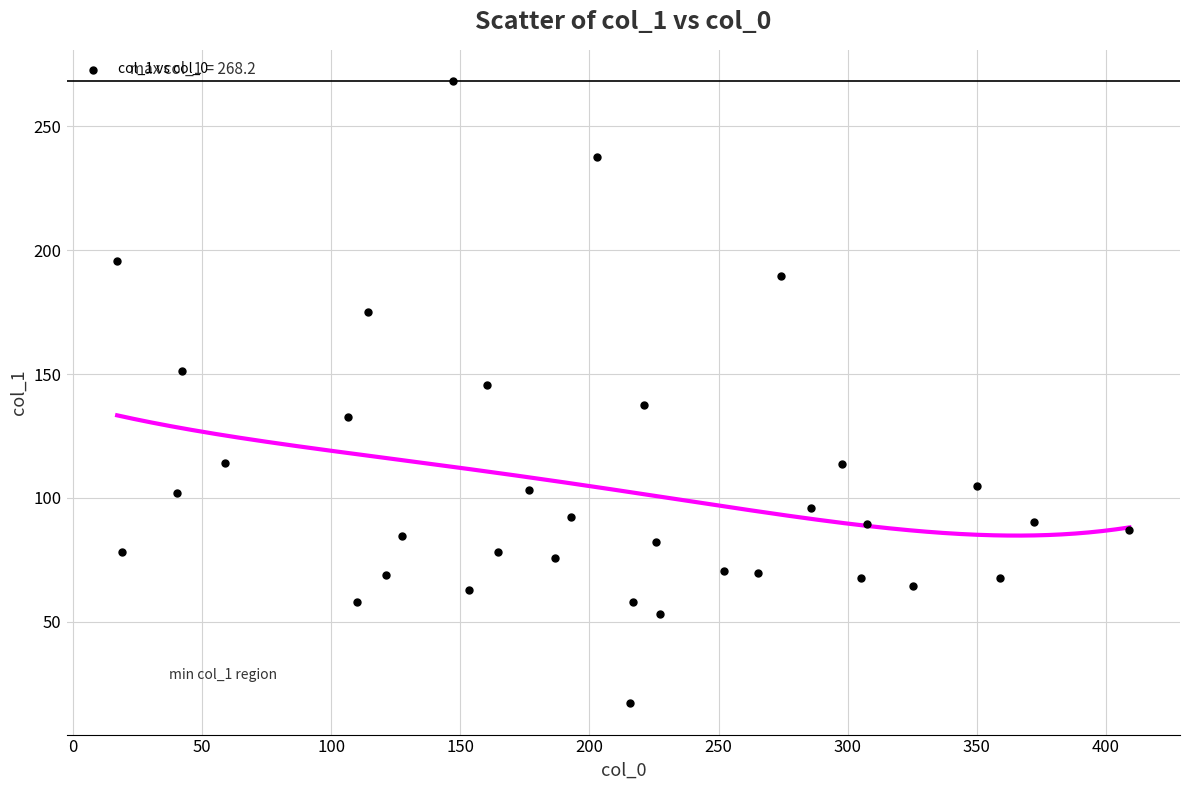

What is the range of Y values (max minus min)?

251.1